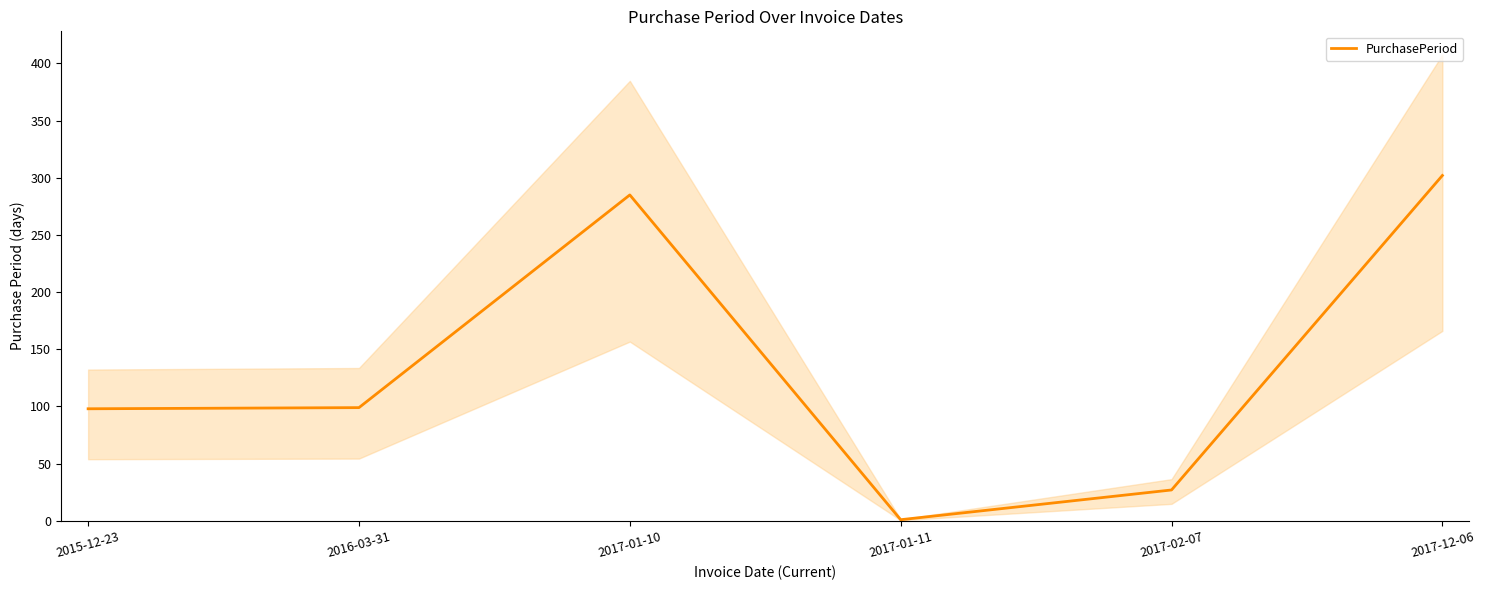

What is the label of the 2nd point from the right?

2017-02-07